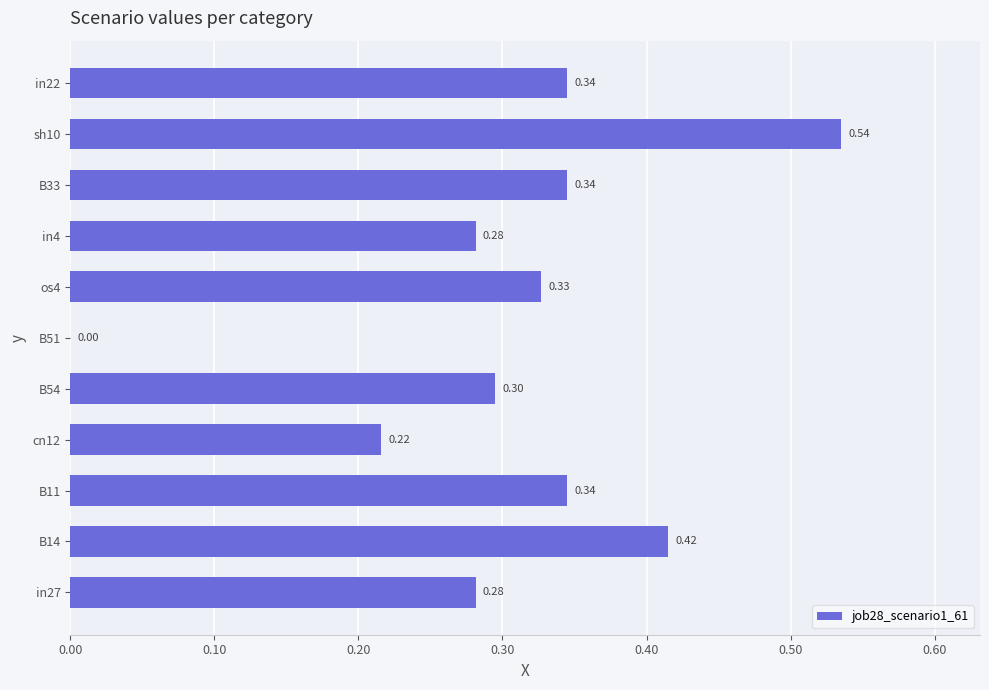

What is the sum of all values?

3.4